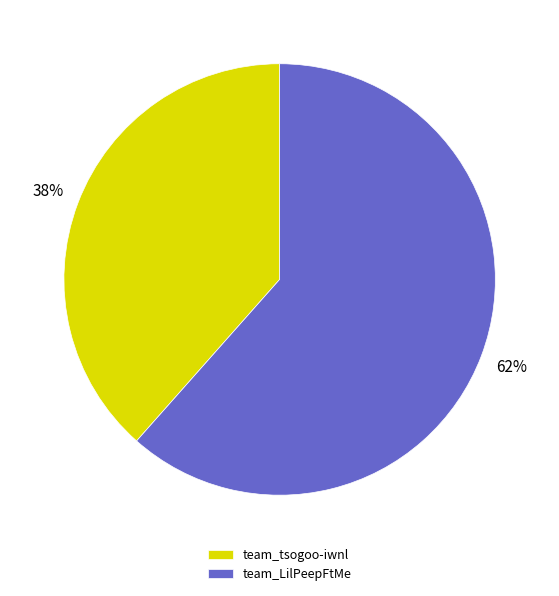

How many slices are in this pie chart?

2